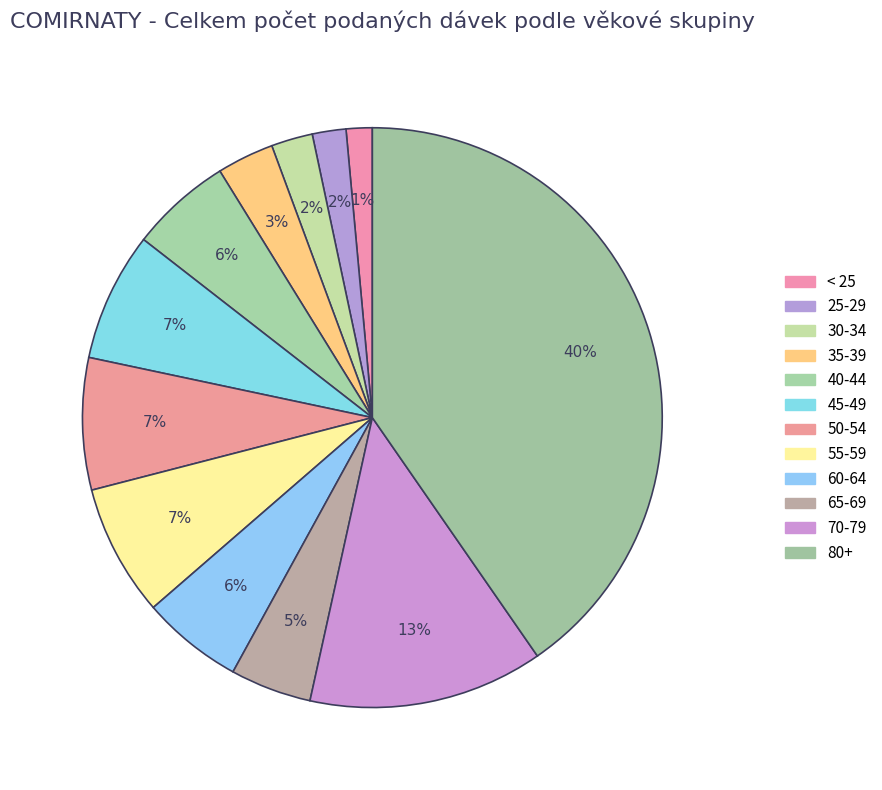

How many slices are in this pie chart?

12